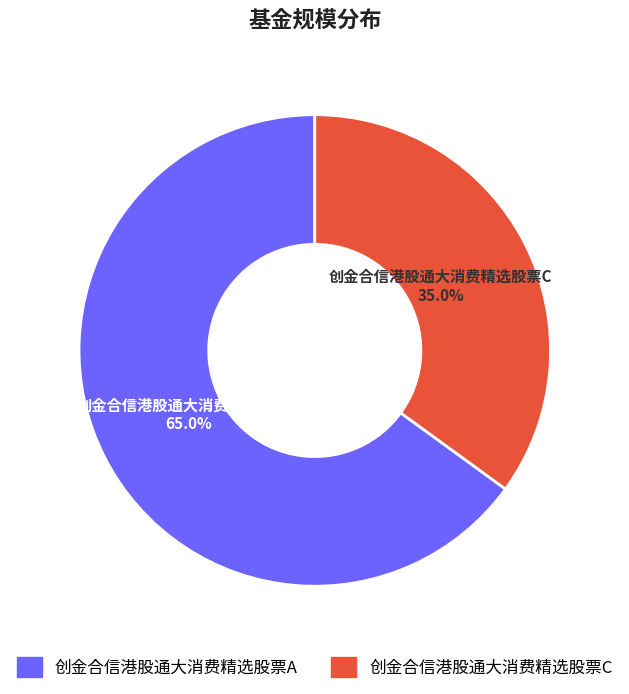

What percentage is the 创金合信港股通大消费精选股票A slice, to the nearest percent?

65%